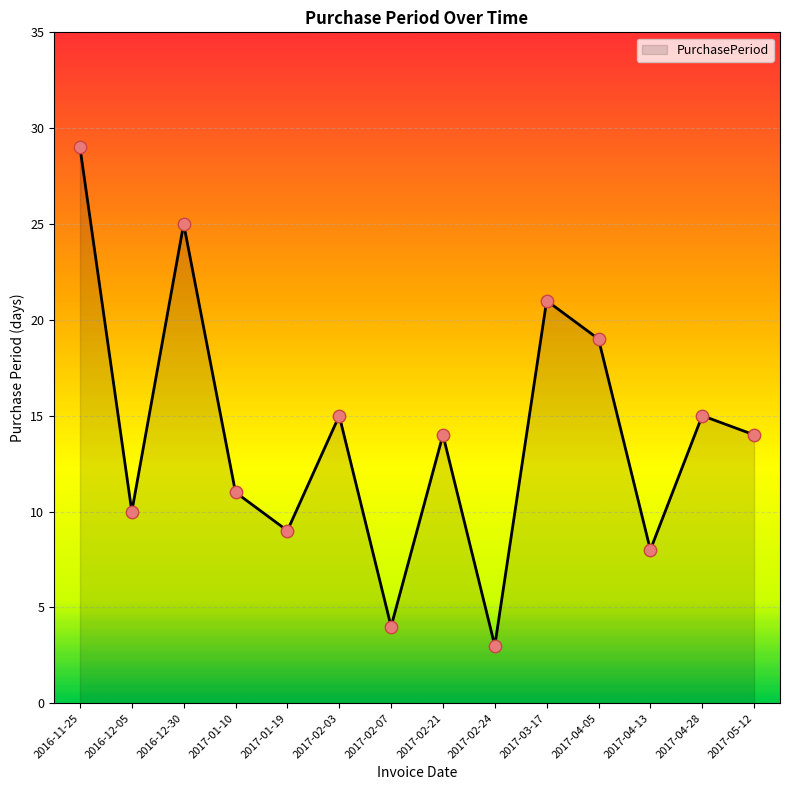

Between 2017-02-24 and 2017-05-12, which is larger?

2017-05-12